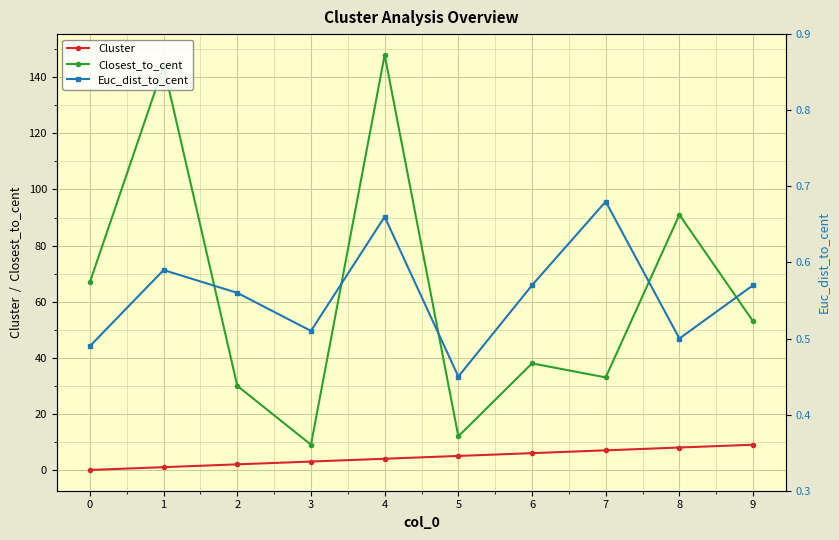

Which series has the largest total across all categories?

Closest_to_cent